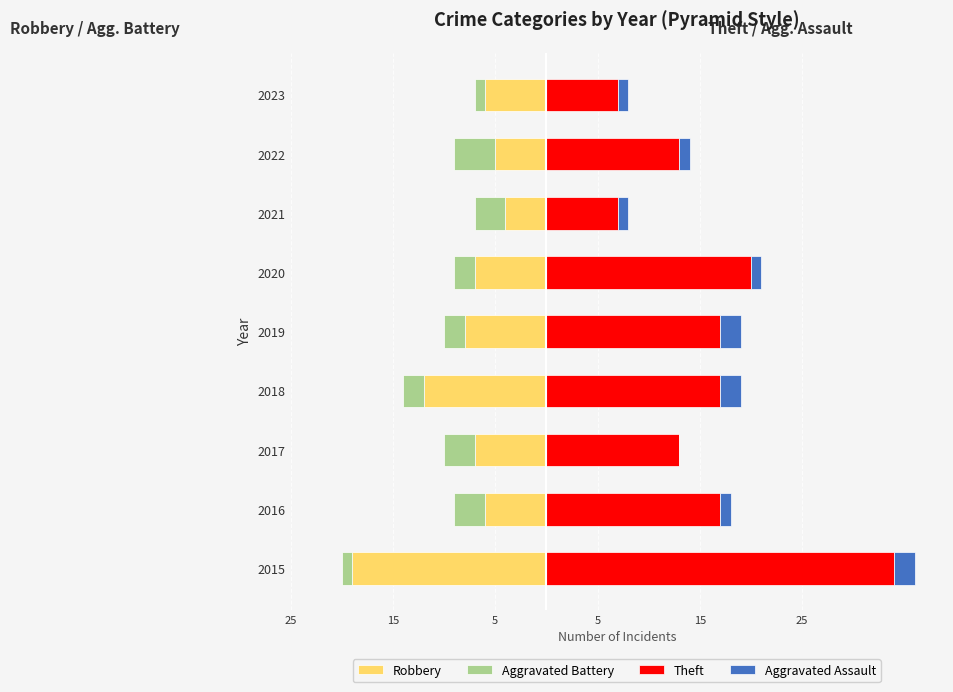

What are all the series names shown in the legend?

Robbery, Aggravated Battery, Theft, Aggravated Assault